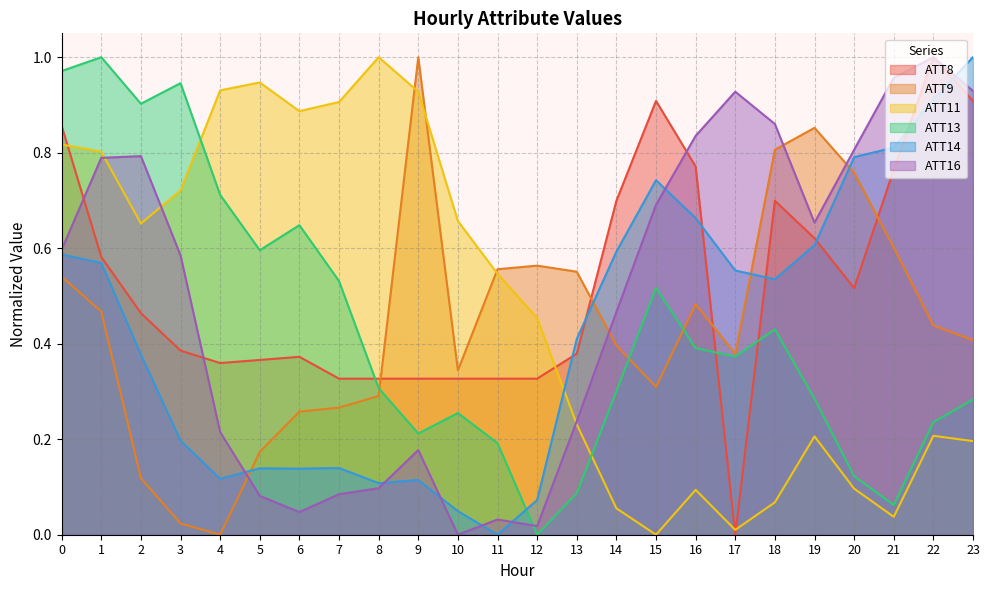

What are all the series names shown in the legend?

ATT8, ATT9, ATT11, ATT13, ATT14, ATT16